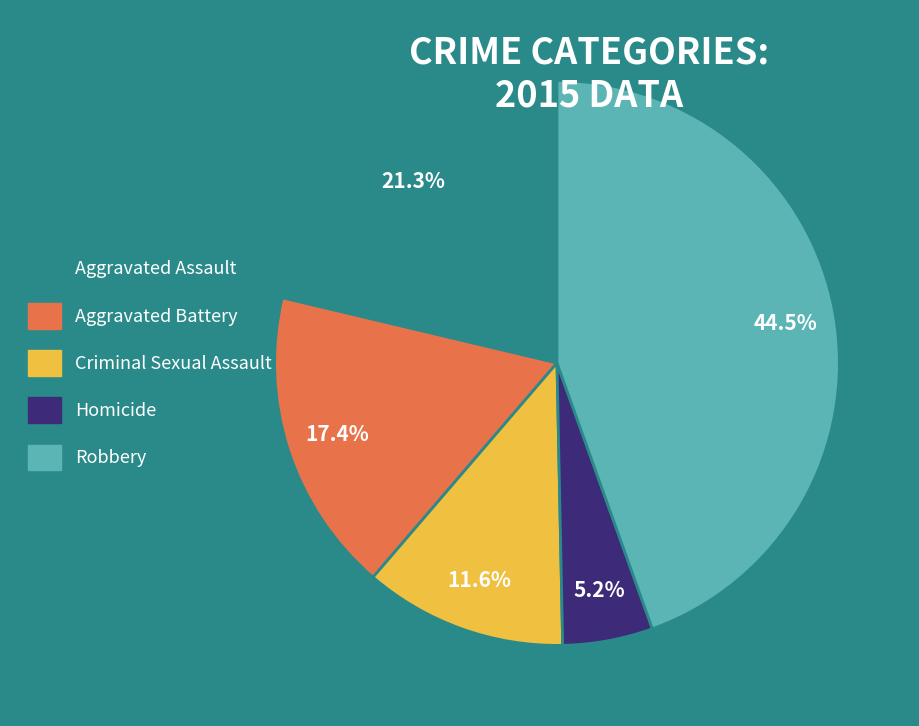

Is there a majority slice in this chart?

No